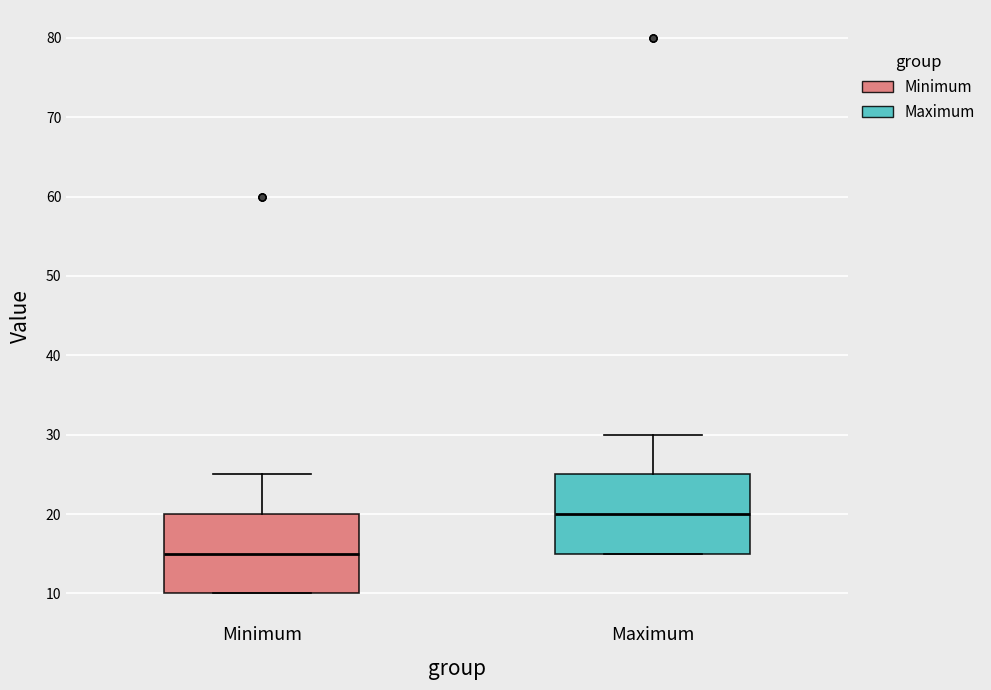

Reading left to right, transcribe this box plot: for each box, give where its median line is, the range the box spans, and where its two whiskers end, as read against the y-axis. The values are not printed on the chart, so give them approximately, as read against the axis.

Minimum: median 15, box 10 to 20, whiskers 10 to 25
Maximum: median 20, box 15 to 25, whiskers 15 to 30